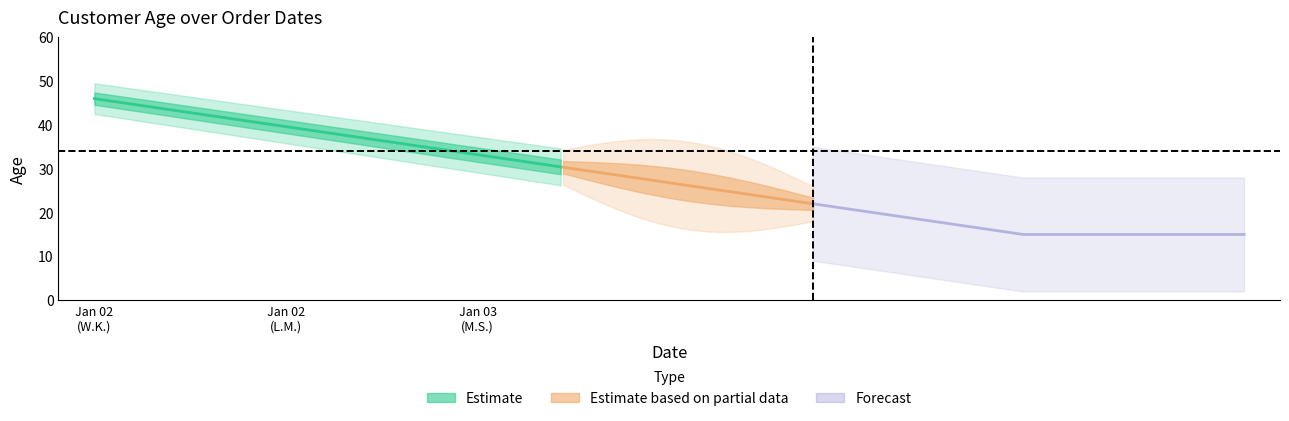

What is the change in value from 2016-01-02 to 2016-01-03?

-12